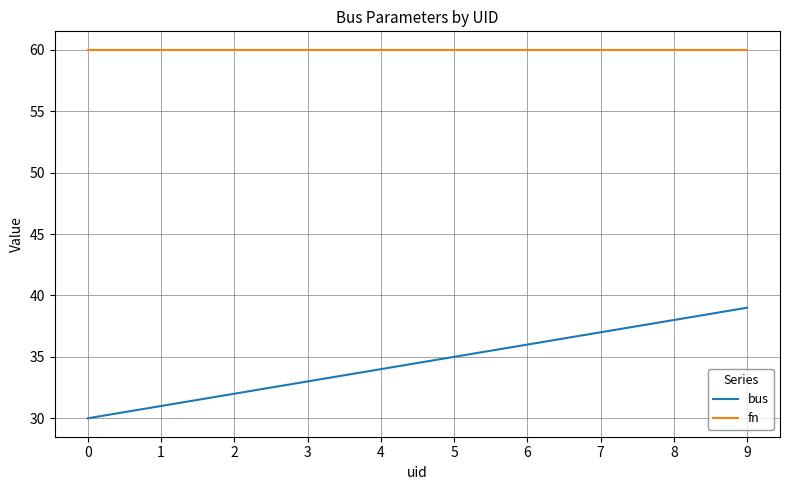

True or false: bus and fn cross at least once.

False